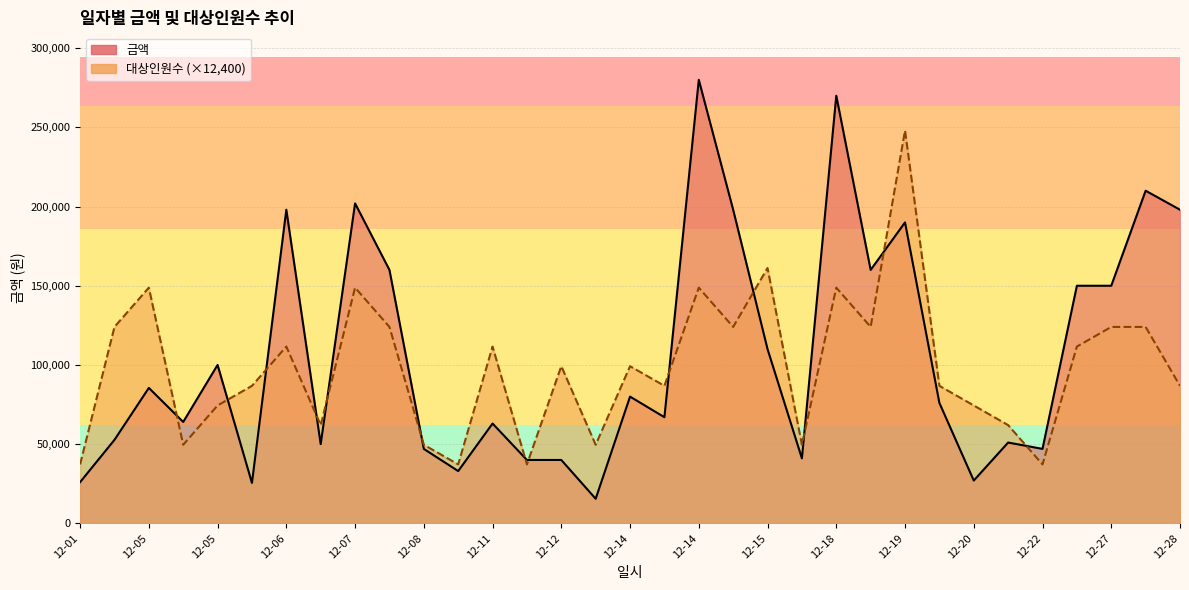

What is the difference between the maximum and minimum values in the 대상인원수 series?

210800